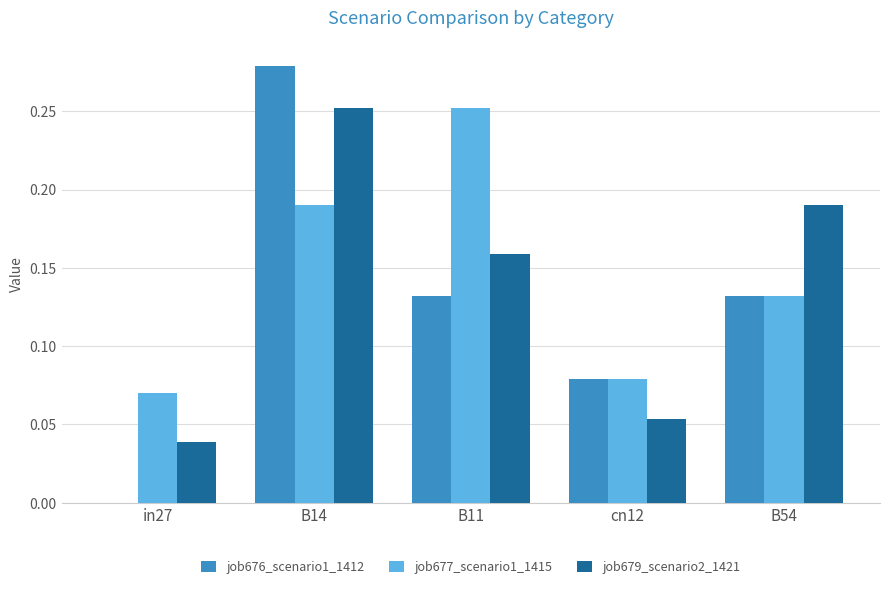

Is it true that job676_scenario1_1412 equals 0.0 at in27?

True